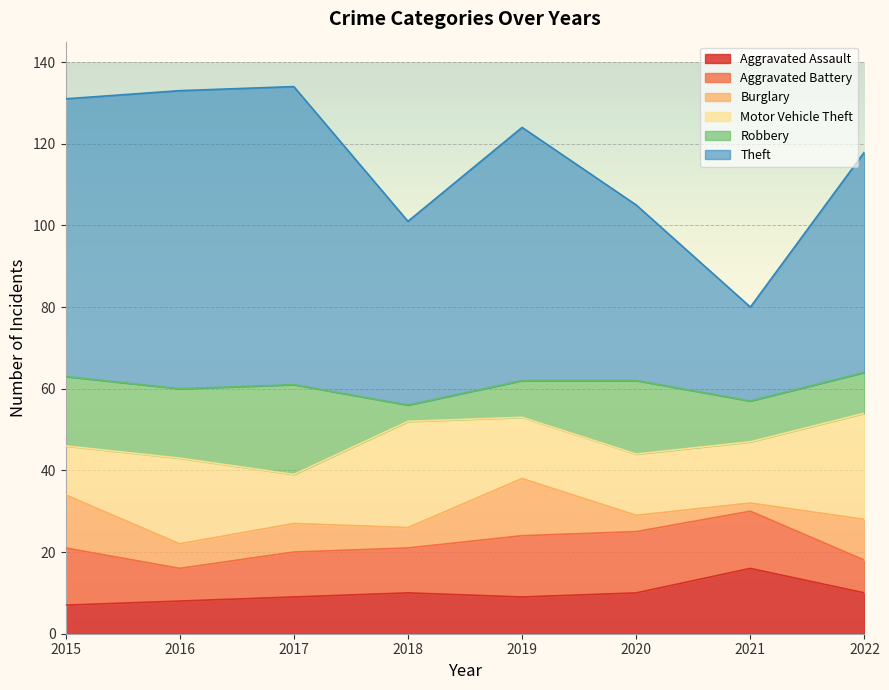

Which has a higher value, 2019 or 2015?

2019